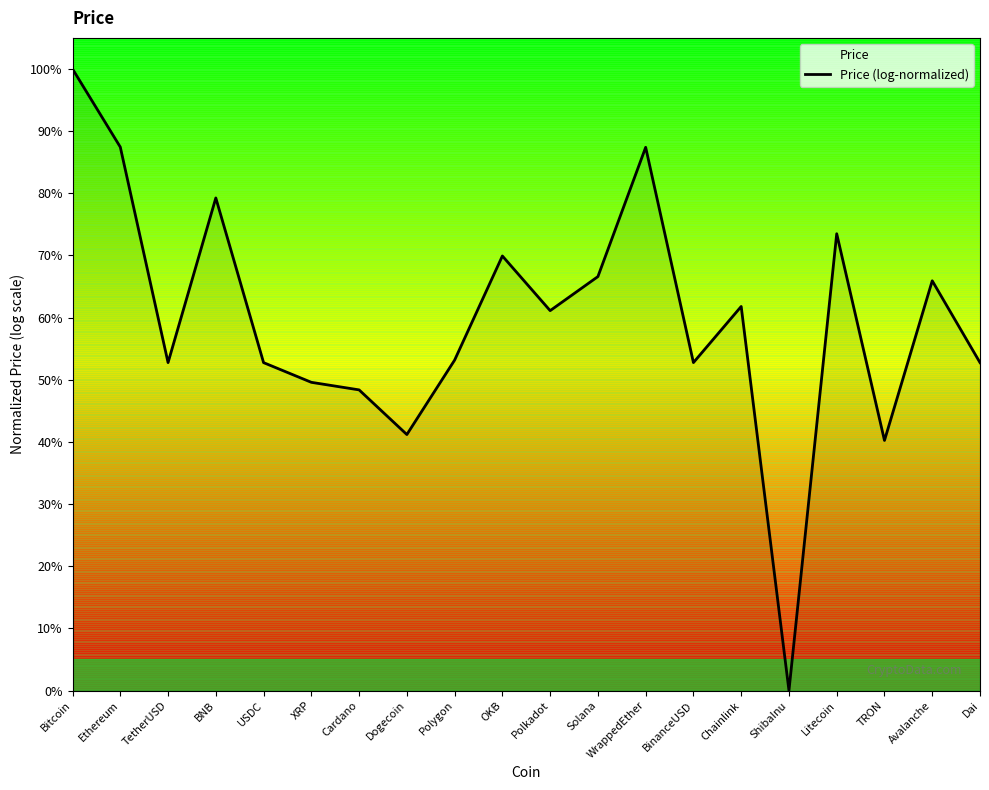

What is the change in value from Polkadot to BinanceUSD?

-8.4